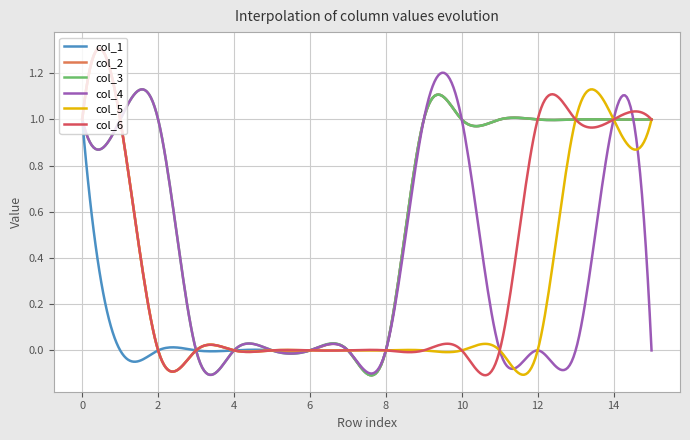

True or false: col_5 and col_1 cross at least once.

True